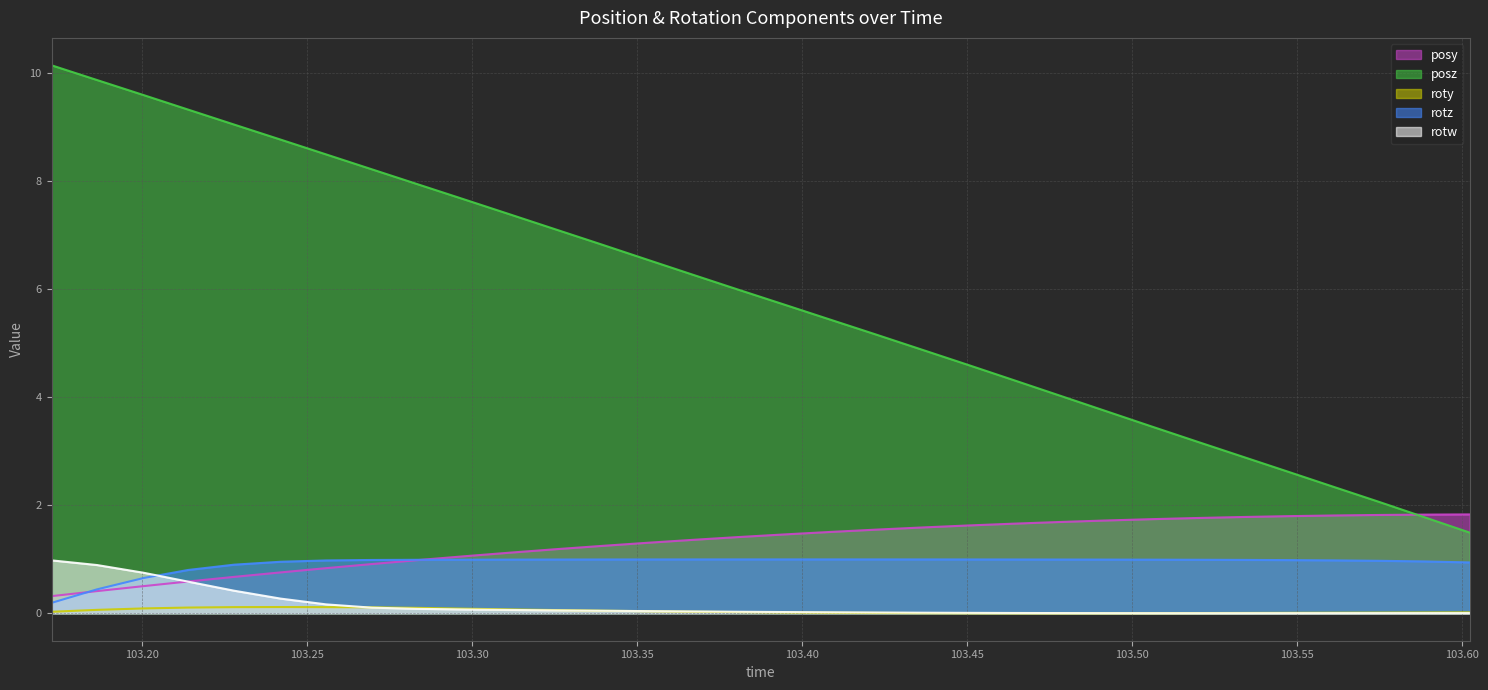

How many values in the posz series exceed 5?

19